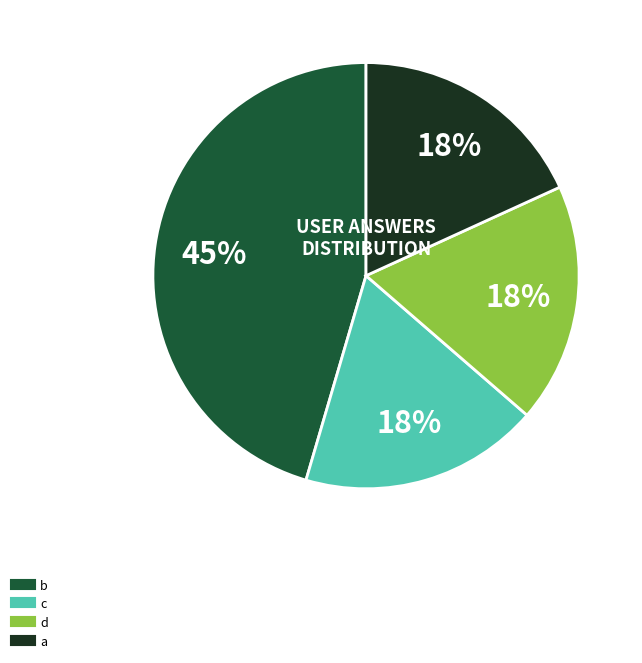

Which slice is the largest?

b